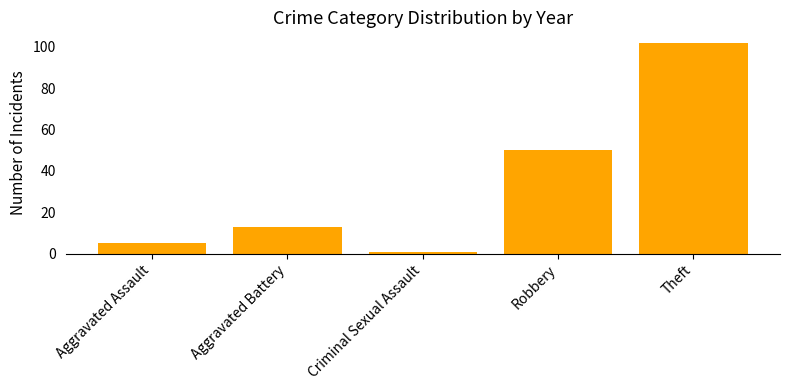

Between Robbery and Theft, which is larger?

Theft